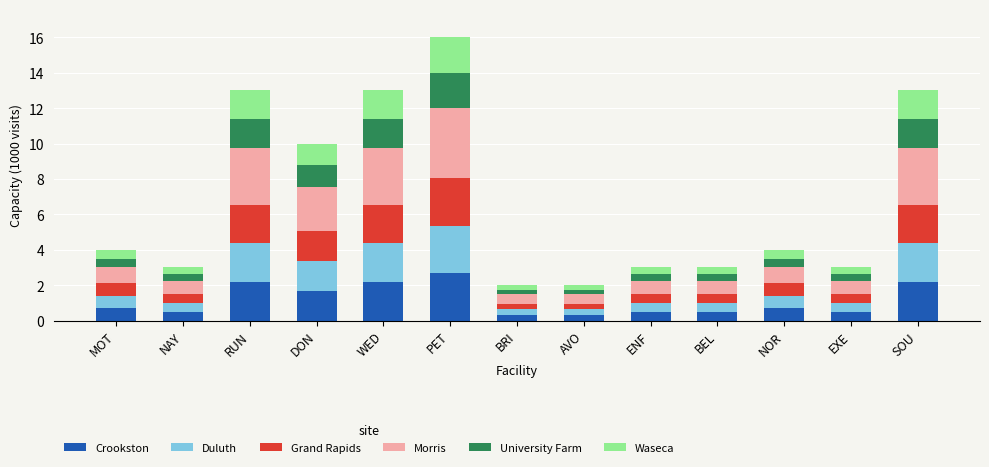

What is the difference between the Crookston values at ENF and SOU?

1.7